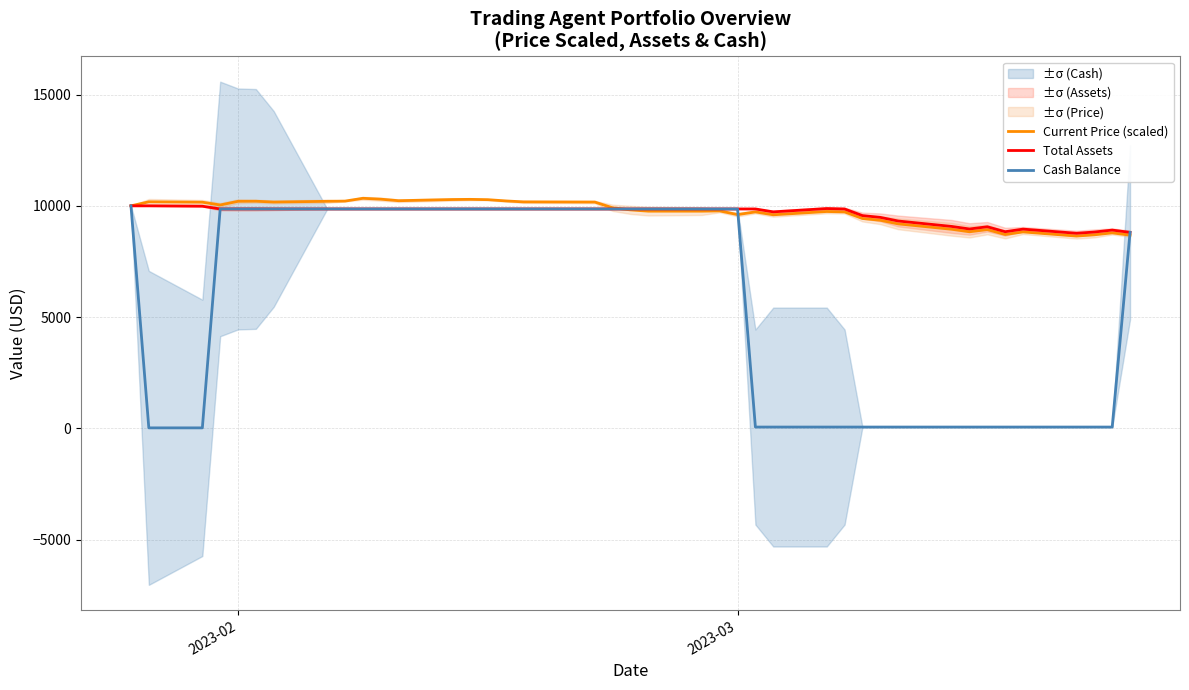

What is the lowest value of the Current Price (scaled) series?

8643.0